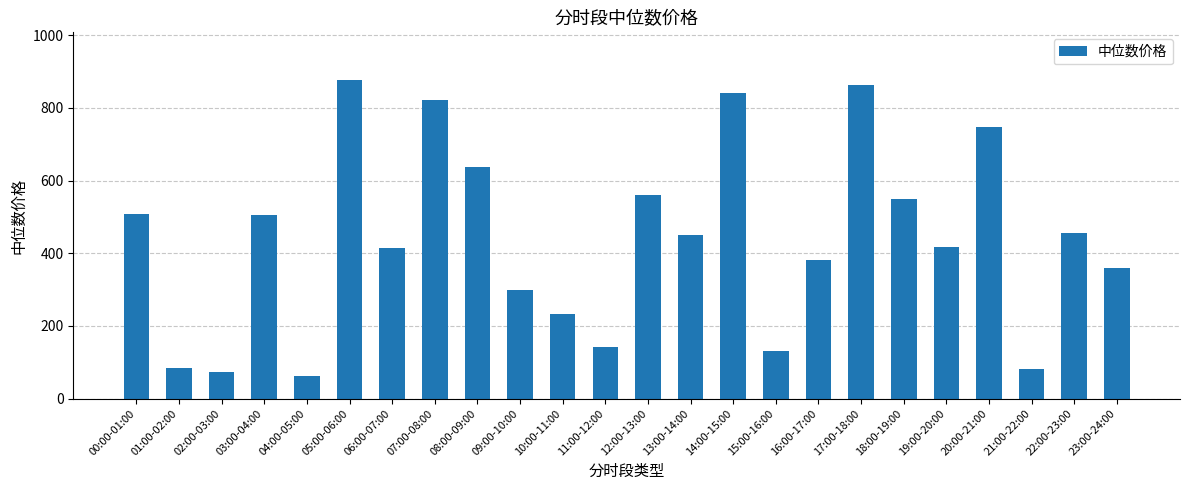

What is the change in value from 15:00-16:00 to 17:00-18:00?

+731.9